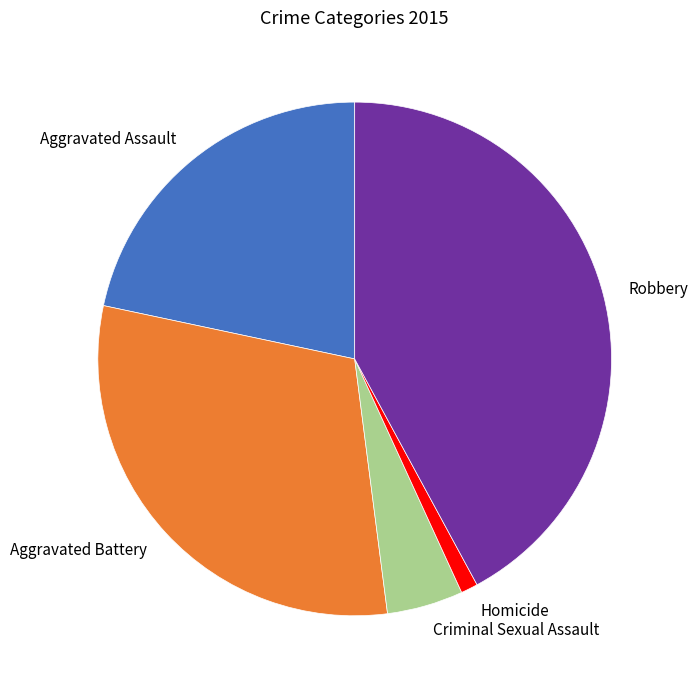

Rank the categories by value from lowest to highest.

Homicide, Criminal Sexual Assault, Aggravated Assault, Aggravated Battery, Robbery